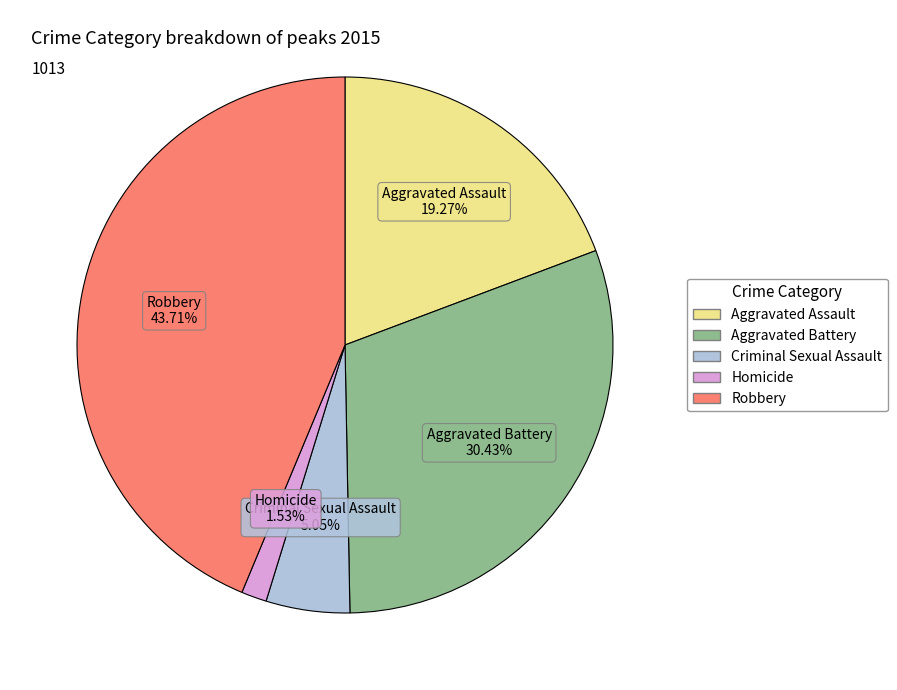

Which has a higher value, Homicide or Aggravated Assault?

Aggravated Assault